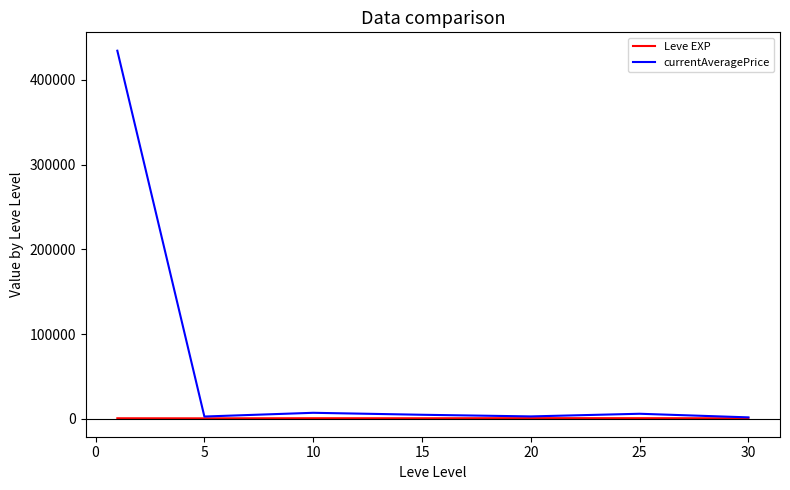

Which series has the widest spread of values?

currentAveragePrice